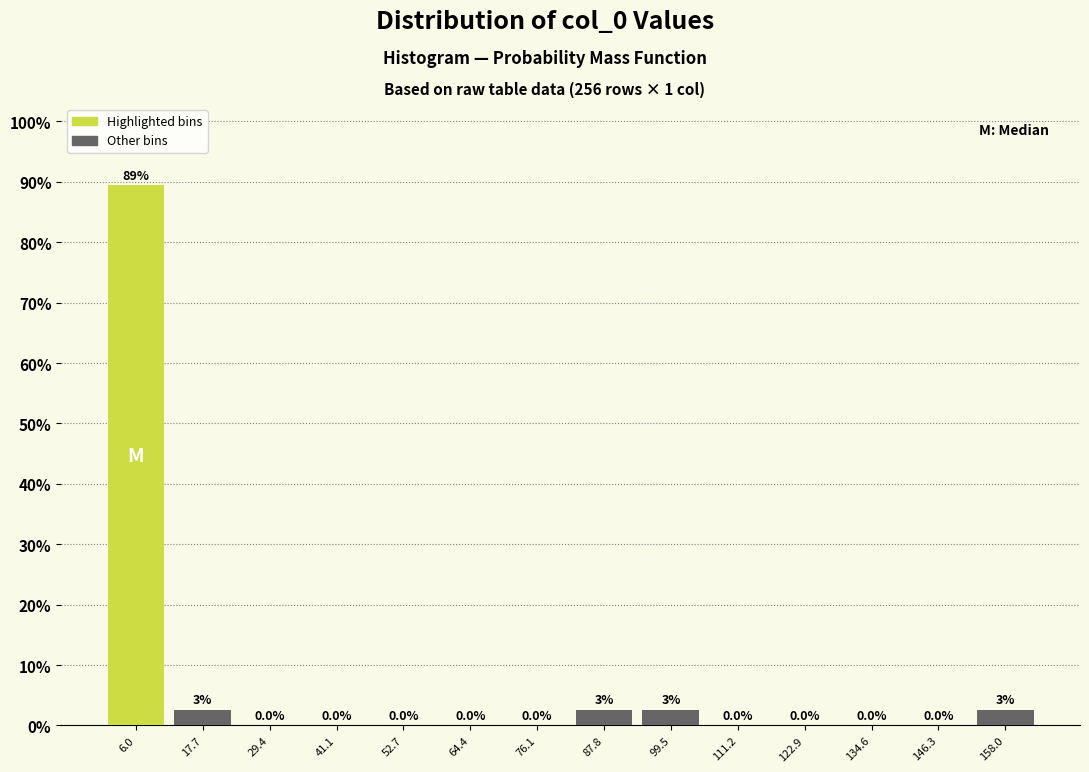

Which range on the x-axis has the tallest bar?

0 to 12